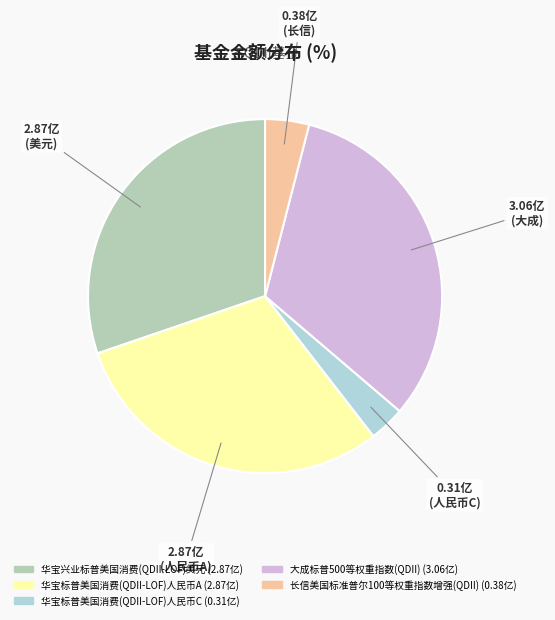

Is 大成标普500等权重指数(QDII) the majority of the pie?

No